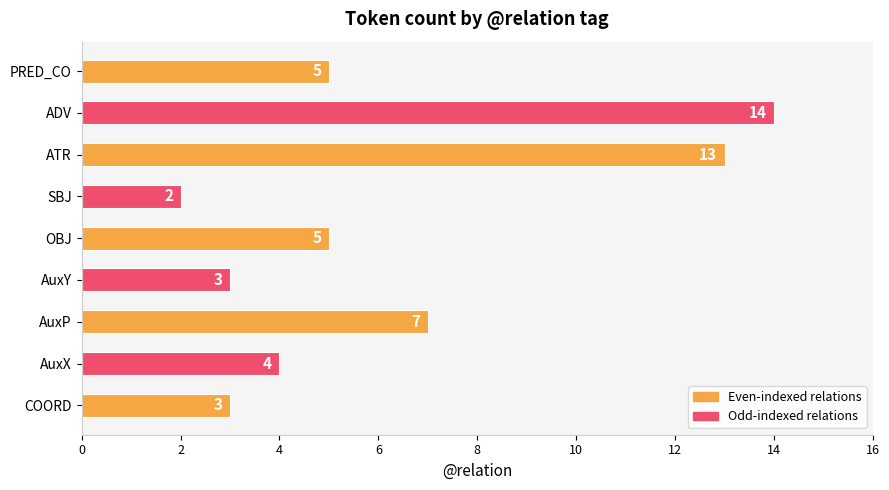

True or false: the data shows 3 at COORD.

True